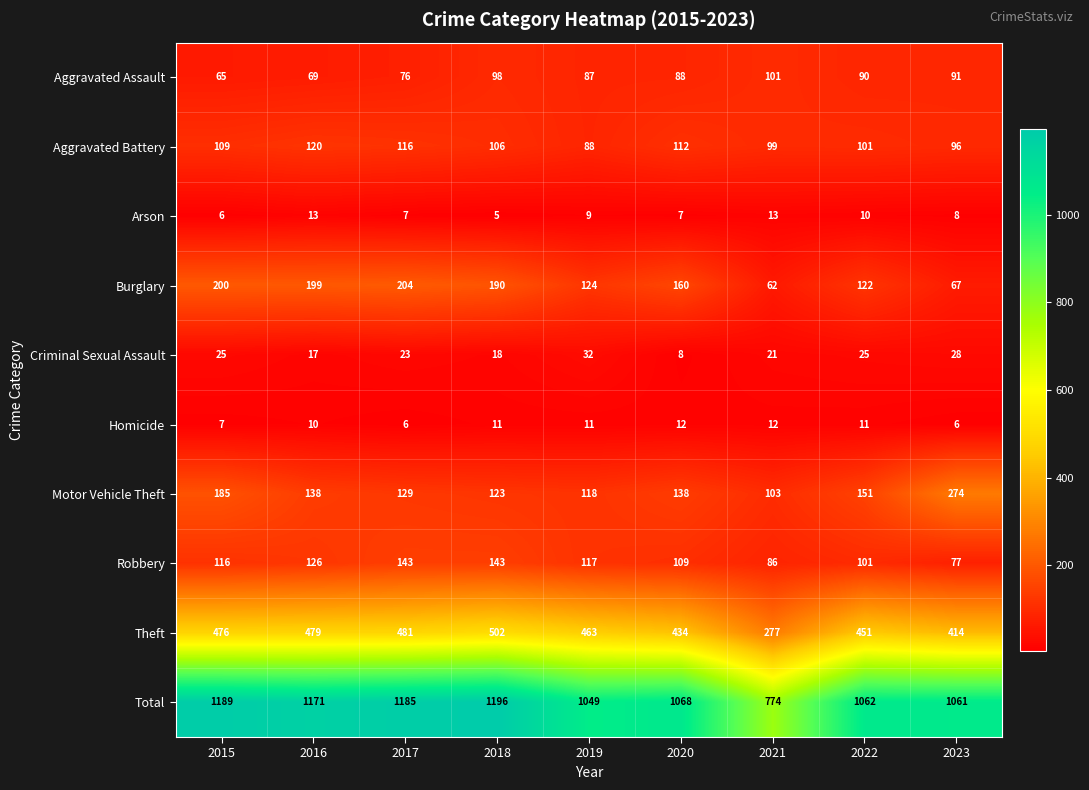

What is the difference between the Aggravated Assault values at 2019 and 2016?

18